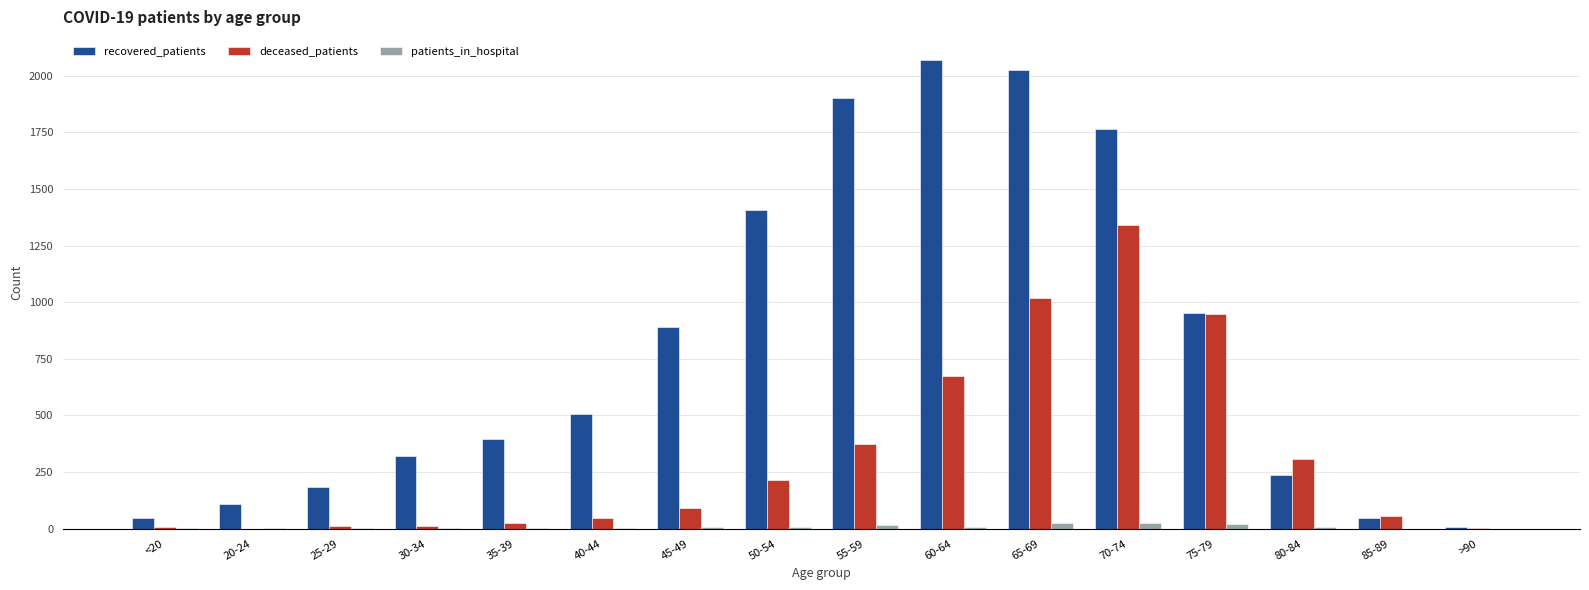

Which series has the largest total across all categories?

recovered_patients